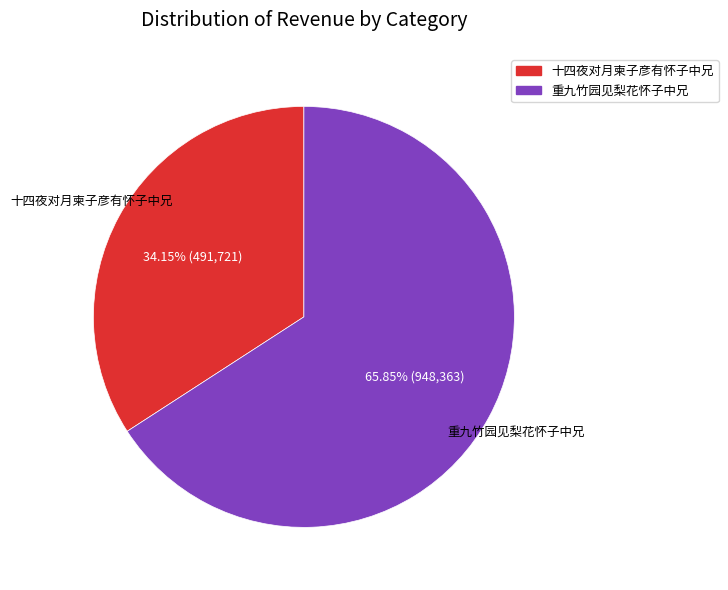

Rank the categories by value from lowest to highest.

十四夜对月柬子彦有怀子中兄, 重九竹园见梨花怀子中兄